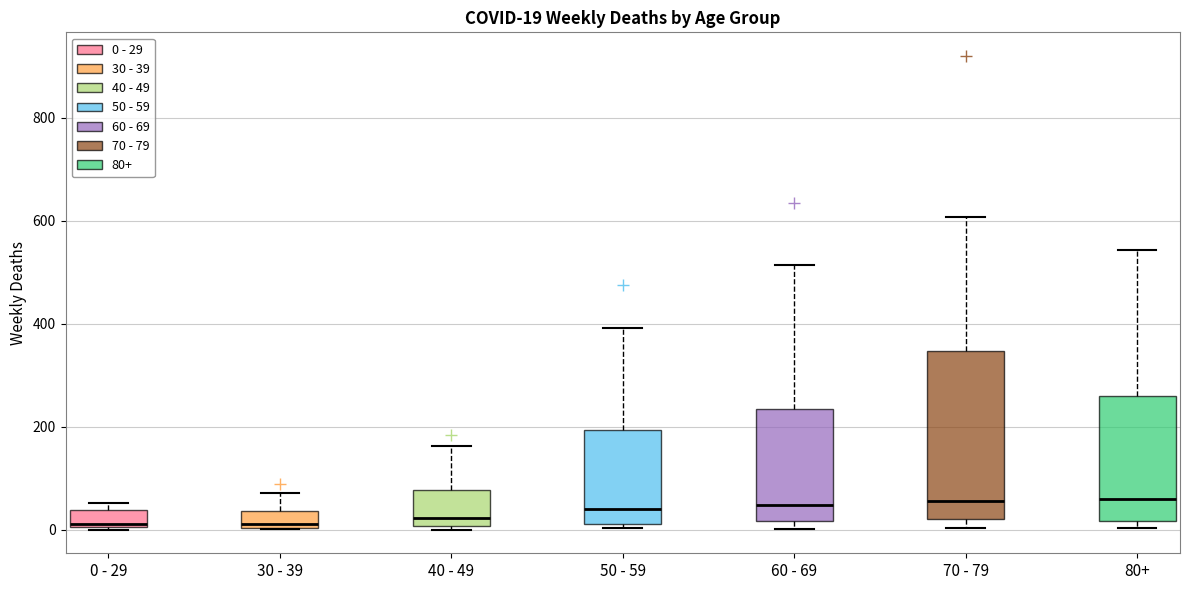

Comparing the boxes themselves (not the whiskers), which one is the tallest?

70 - 79